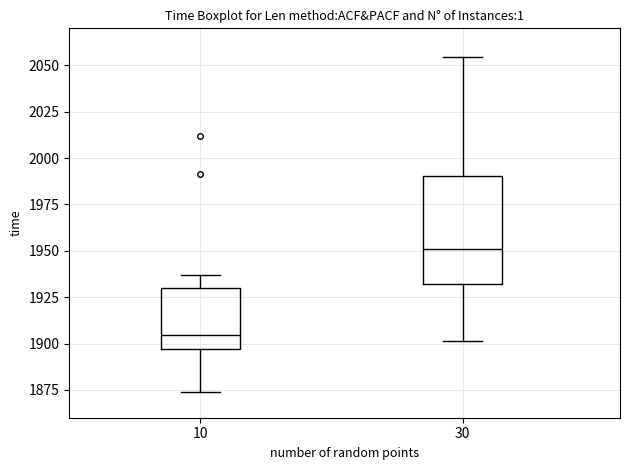

Reading left to right, transcribe this box plot: for each box, give where its median line is, the range the box spans, and where its two whiskers end, as read against the y-axis. The values are not printed on the chart, so give them approximately, as read against the axis.

10: median 1905, box 1895 to 1930, whiskers 1875 to 1935
30: median 1950, box 1930 to 1990, whiskers 1900 to 2055